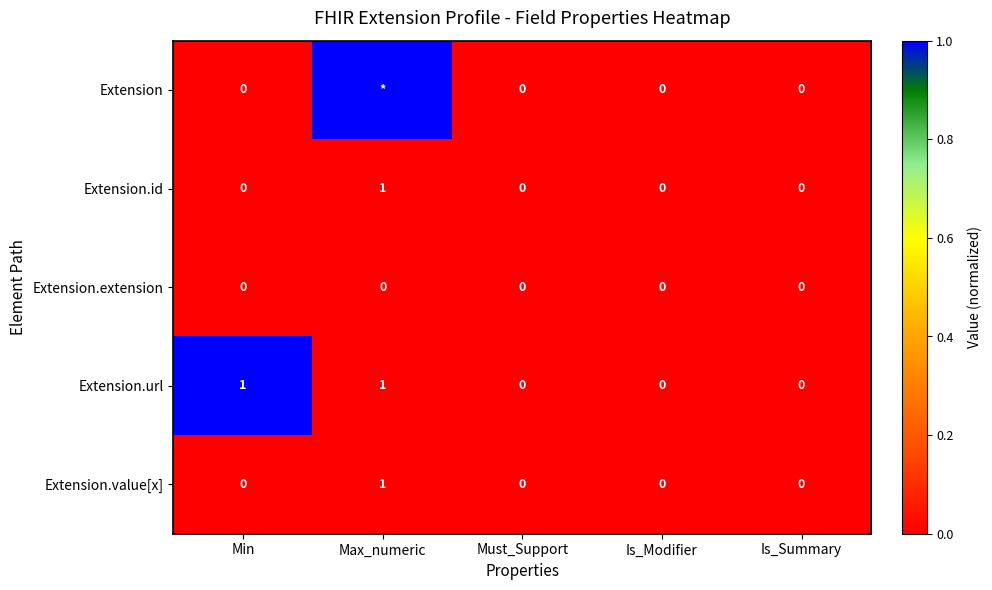

Is it true that Extension.url equals 1 at Min?

True